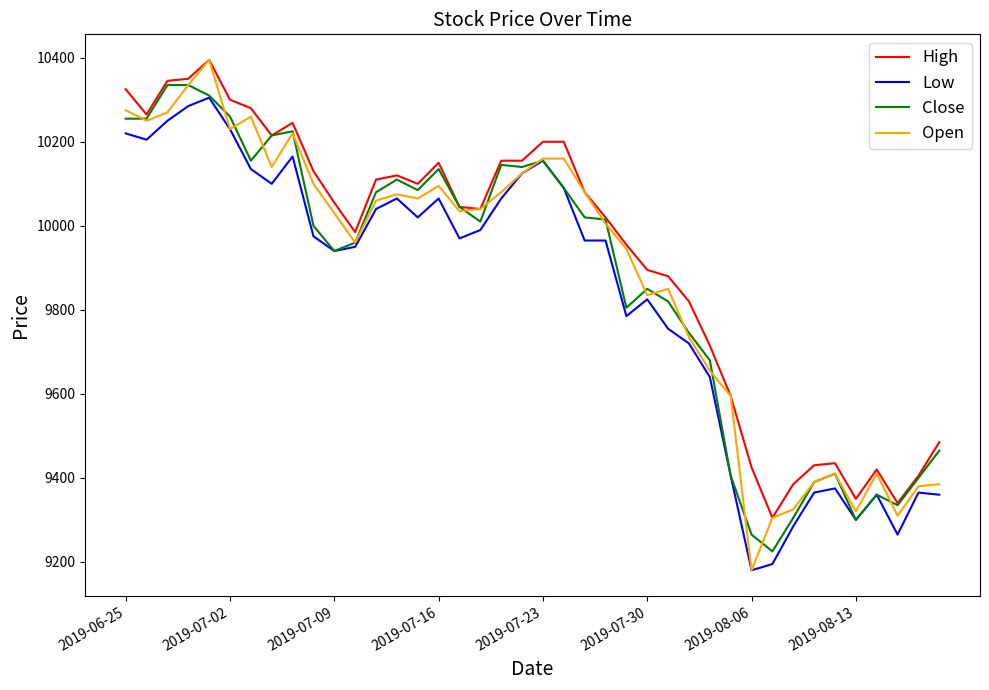

True or false: High and Low intersect in this chart.

False